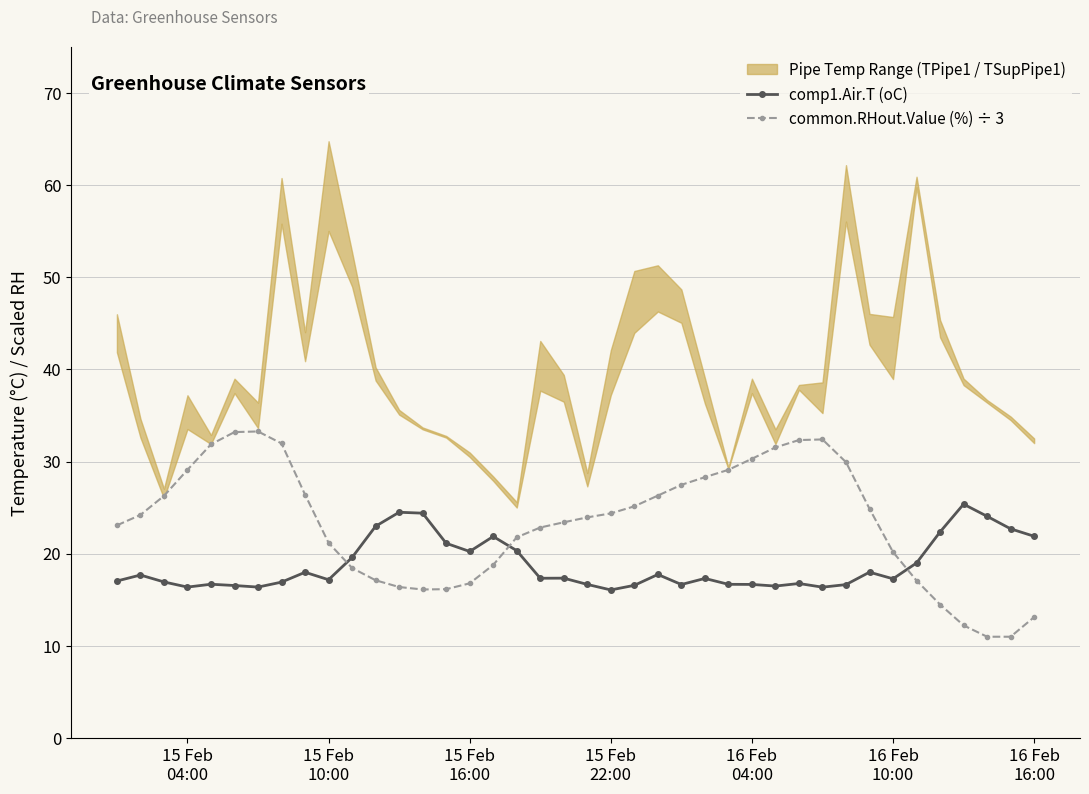

True or false: comp1.Air.T (oC) and common.RHout.Value (%) ÷ 3 intersect in this chart.

True